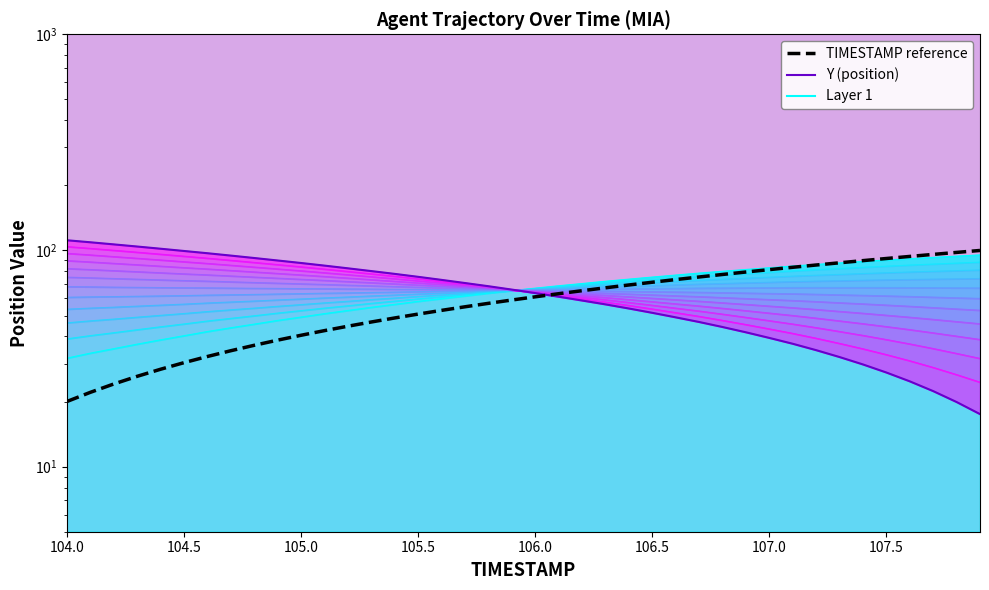

Which series has the largest total across all categories?

X series layer 1